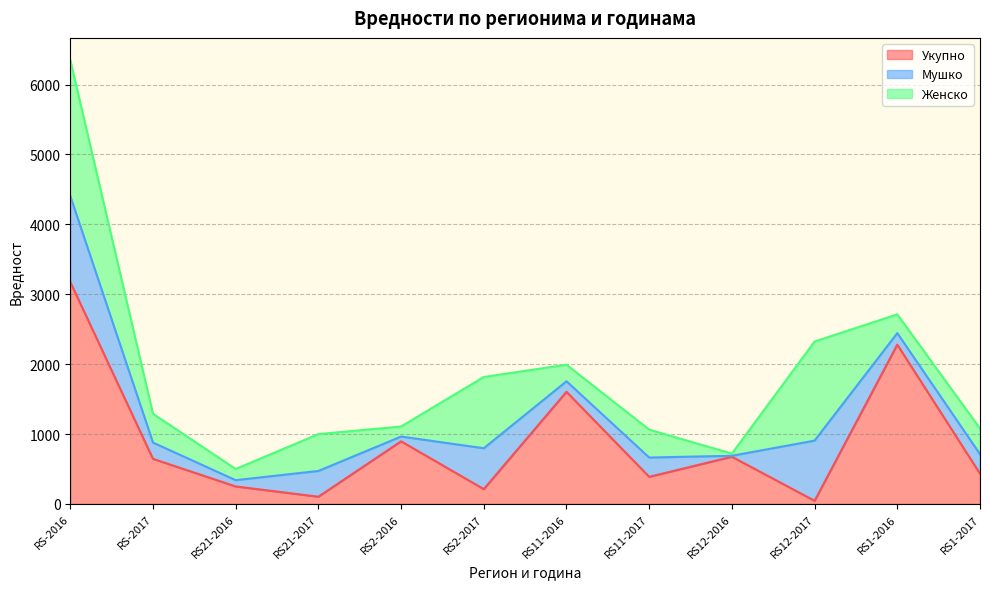

Rank the categories by Укупно value from lowest to highest.

RS12-2017, RS21-2017, RS2-2017, RS21-2016, RS11-2017, RS1-2017, RS-2017, RS12-2016, RS2-2016, RS11-2016, RS1-2016, RS-2016